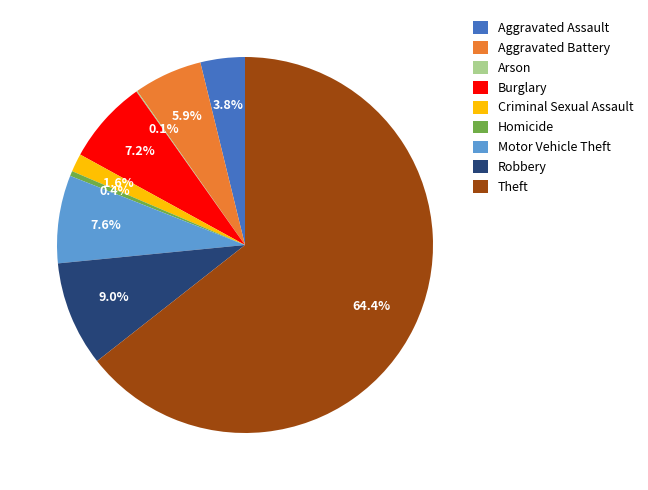

What is the largest slice in the pie chart?

Theft